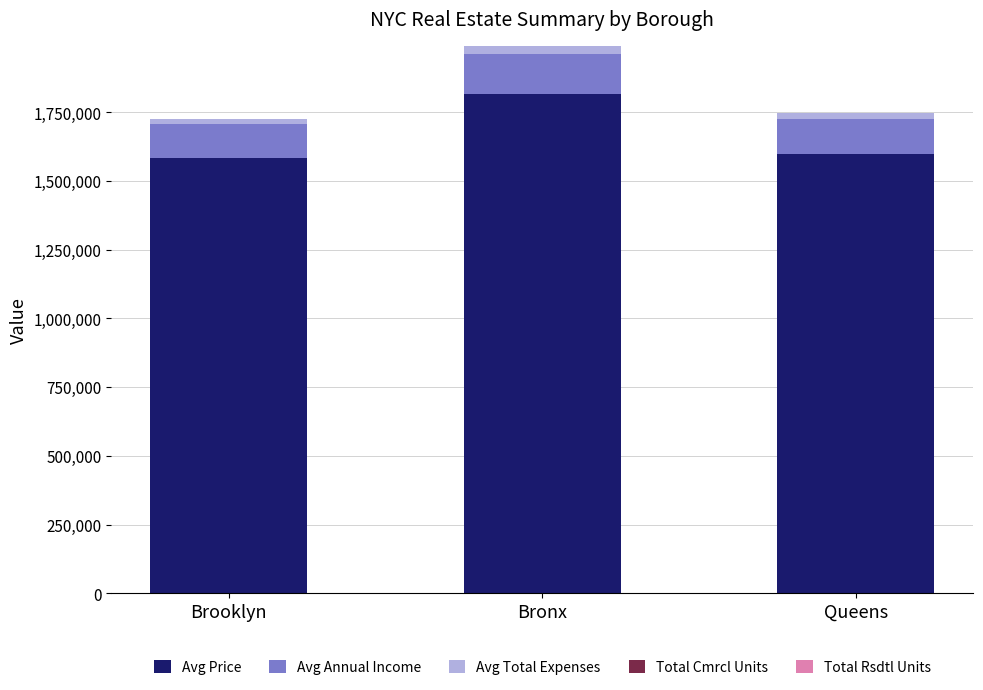

Are the bars horizontal?

No